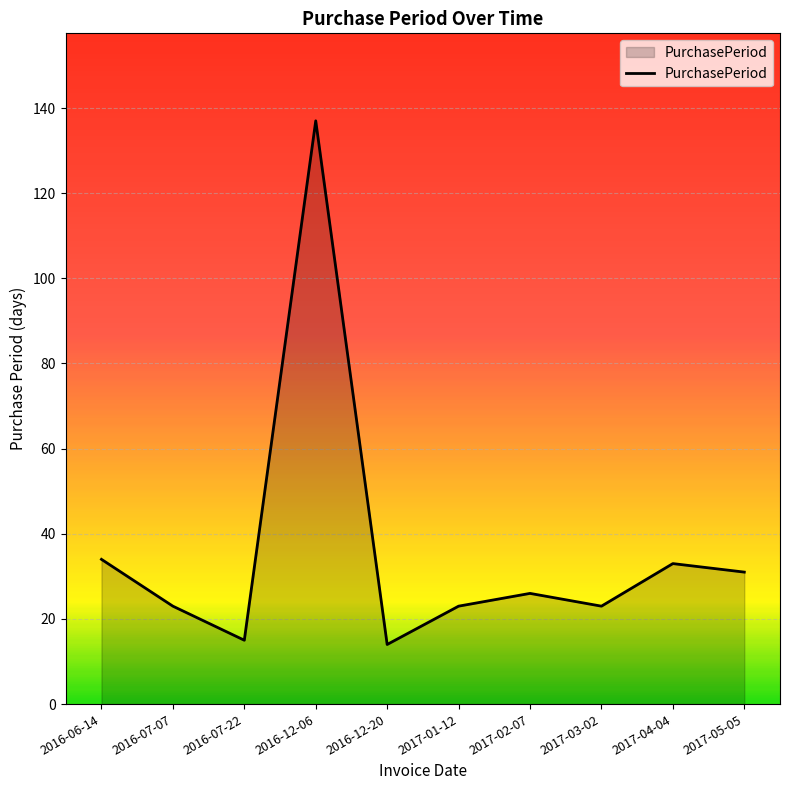

What is the change in value from 2016-06-14 to 2017-04-04?

-1